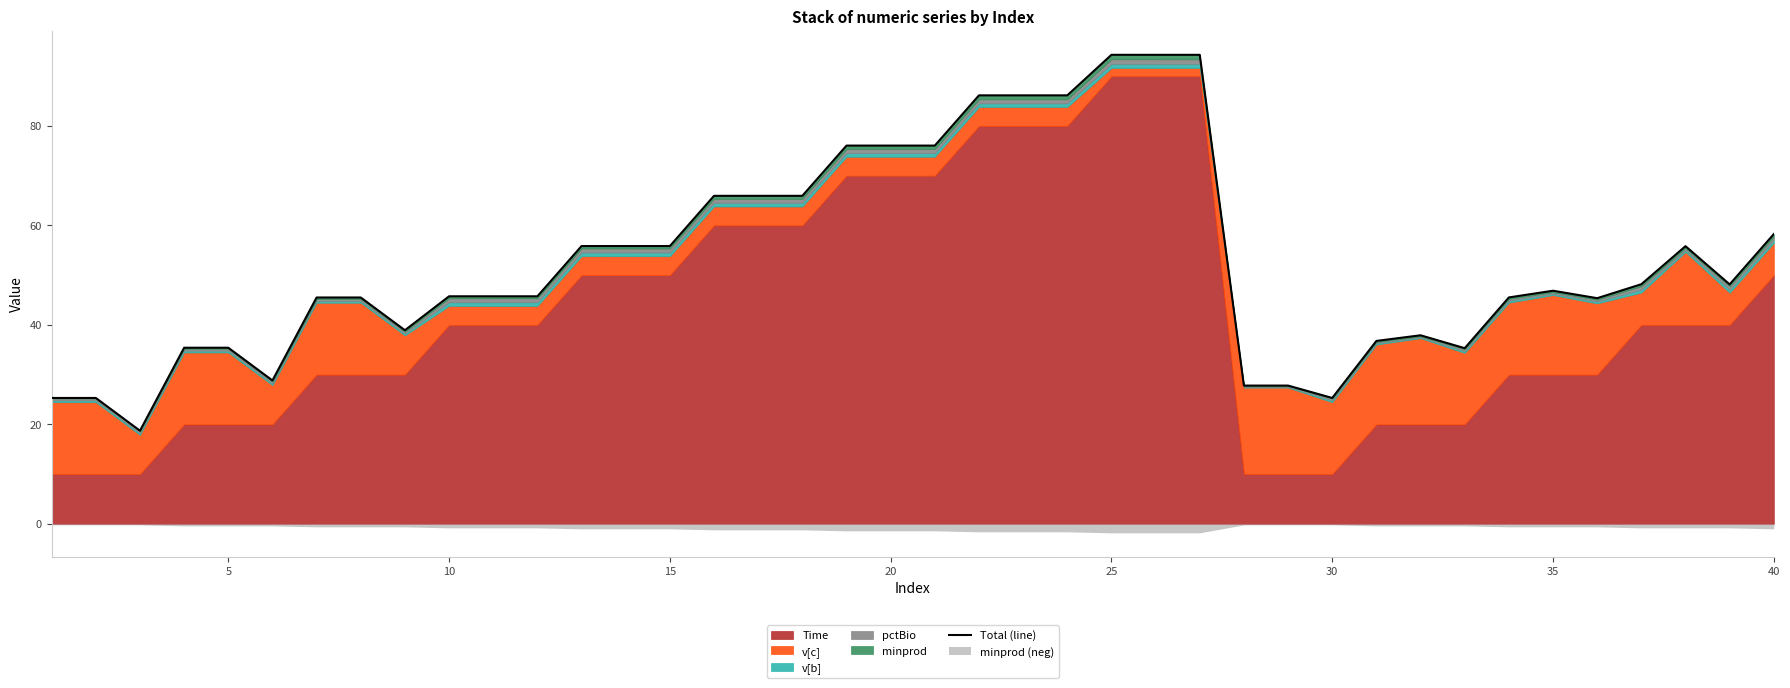

What is the difference between the maximum and minimum values?

75.6